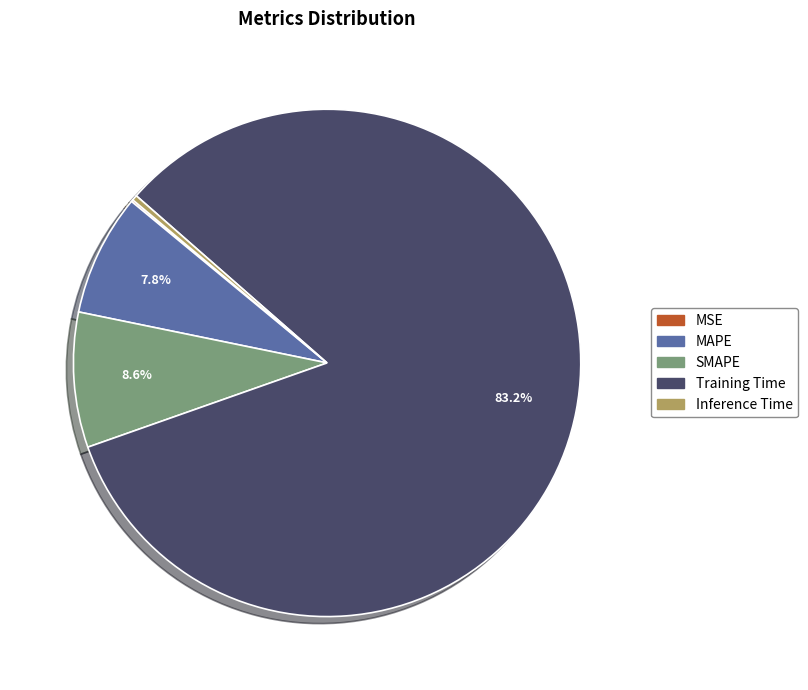

Does any single category account for the majority?

Yes